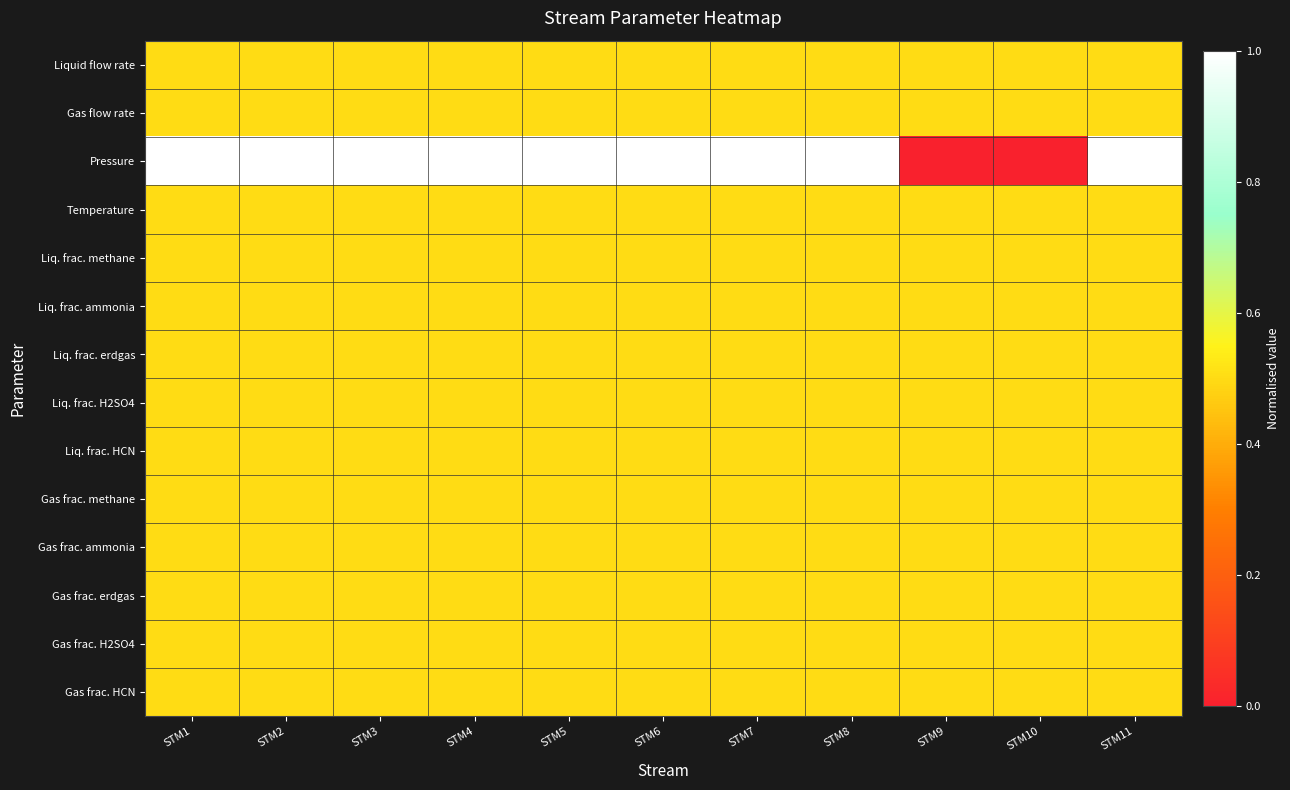

Between STM3 and STM6, which is larger?

STM3